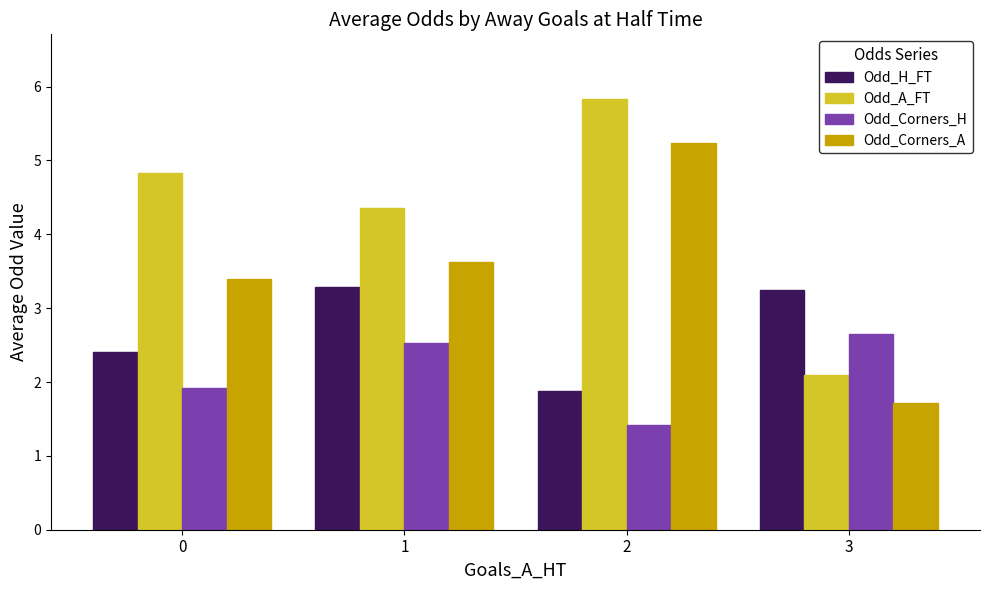

True or false: Odd_Corners_A has a value of 8.1 at 2.

False